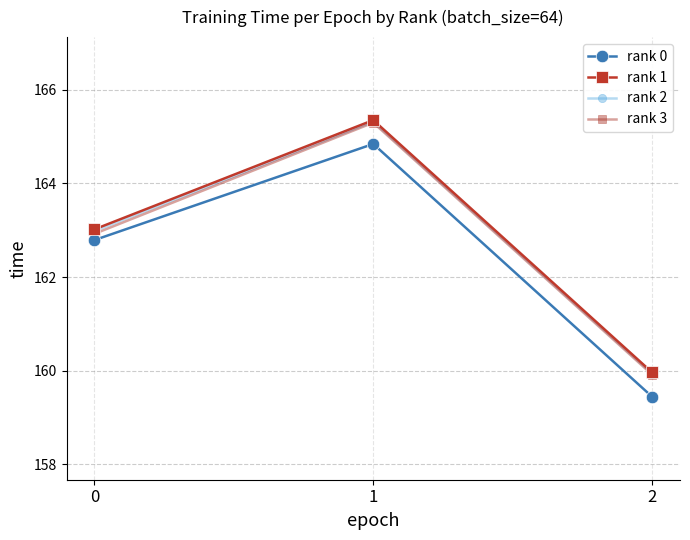

What is the difference between the highest and lowest values at 0?

0.2